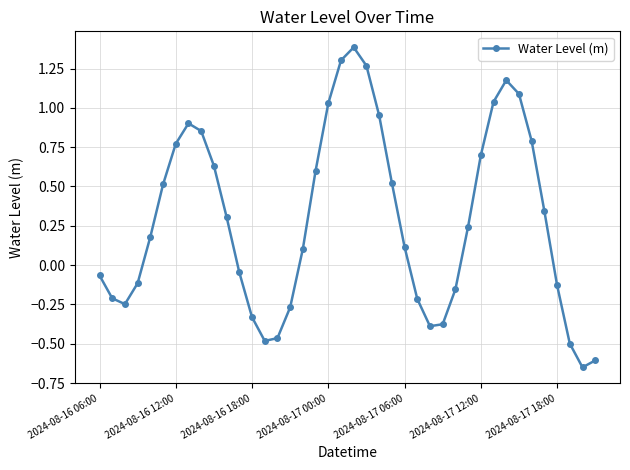

What is the sum of all values?

11.6